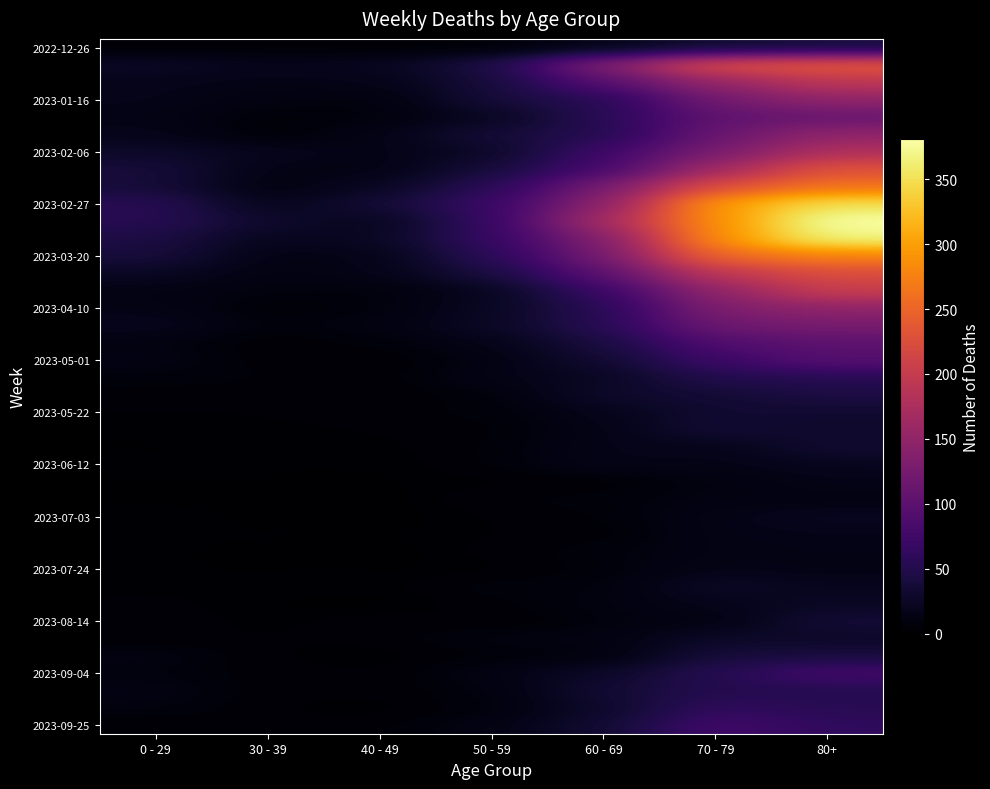

What is the difference between the highest and lowest values at 70 - 79?

286